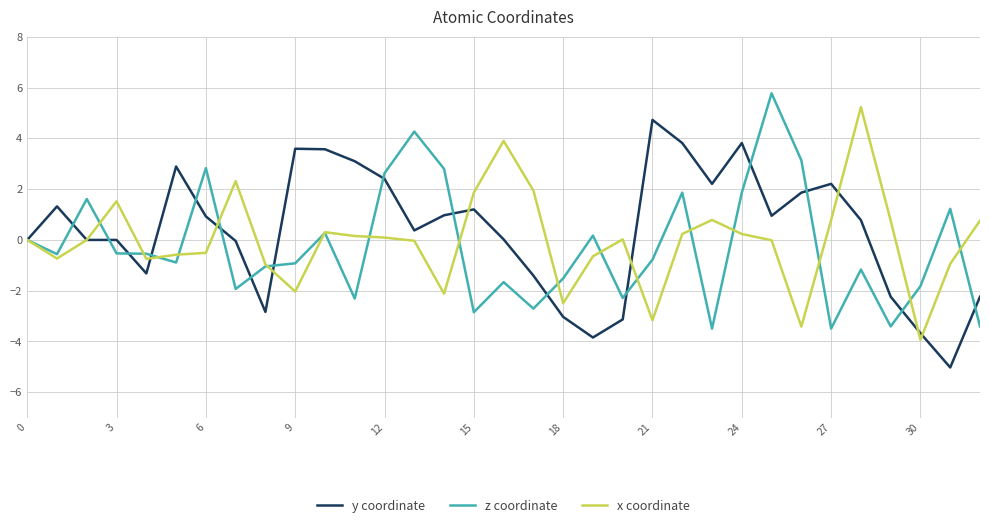

What is the minimum value for y coordinate?

-5.0